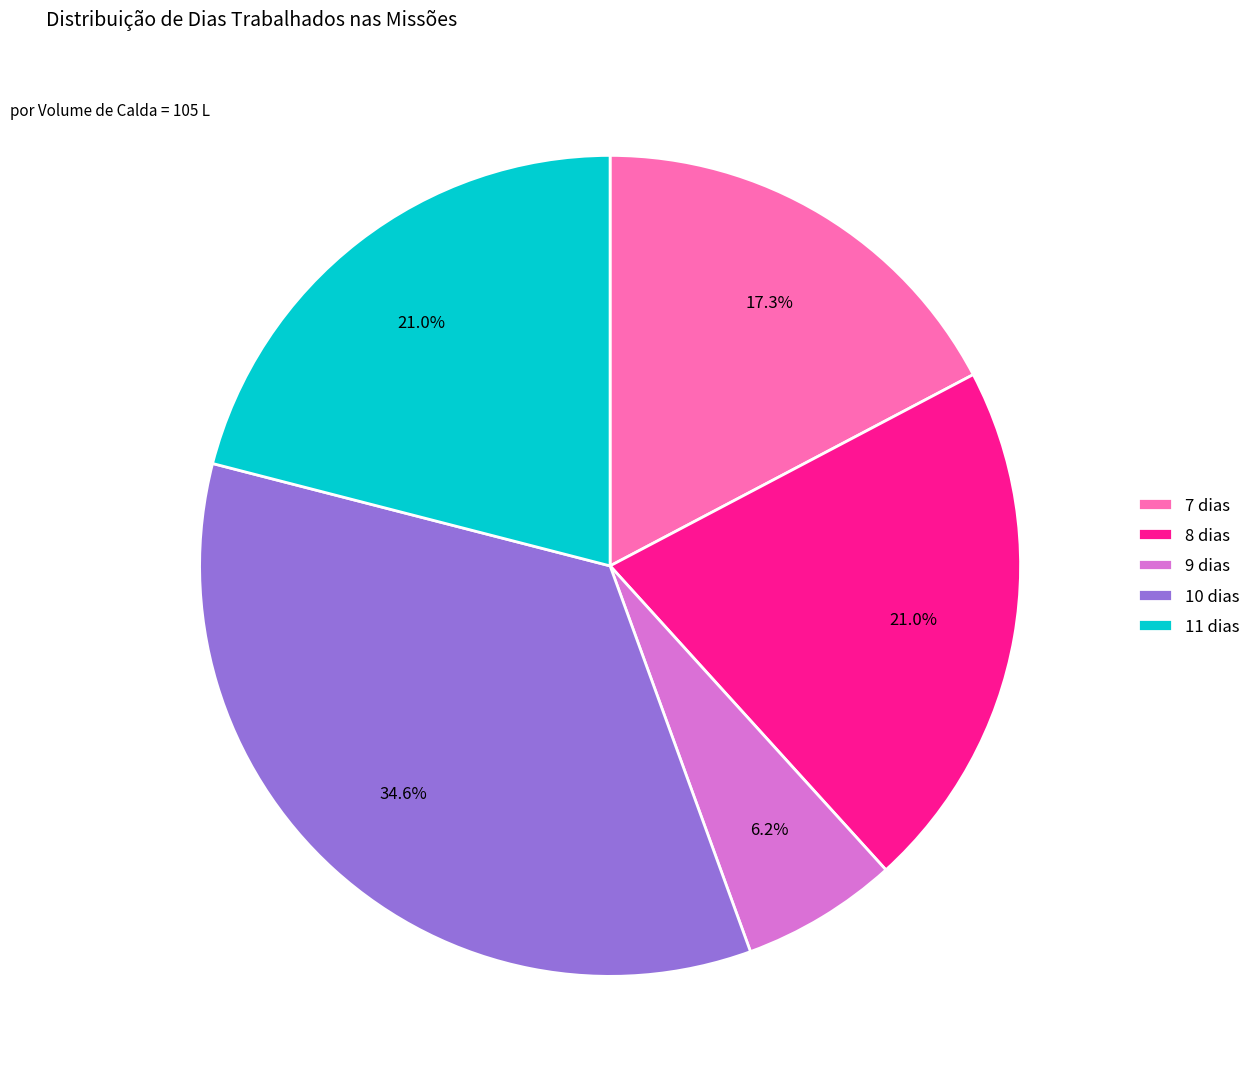

To the nearest percent, what is the difference between the largest and smallest slice percentages?

28%